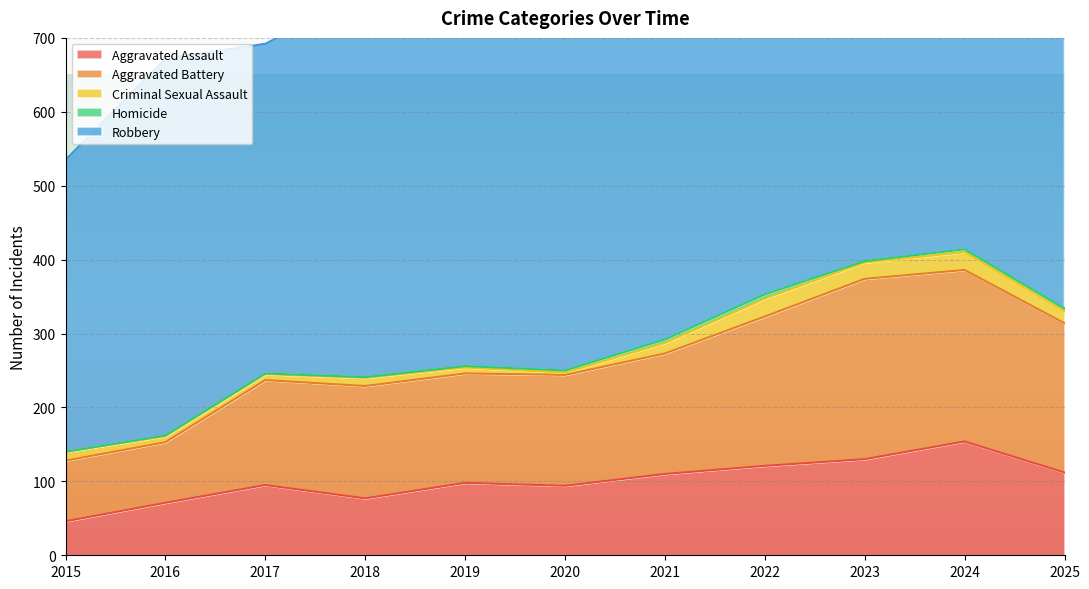

What is the difference between the highest and lowest values at 2018?

519